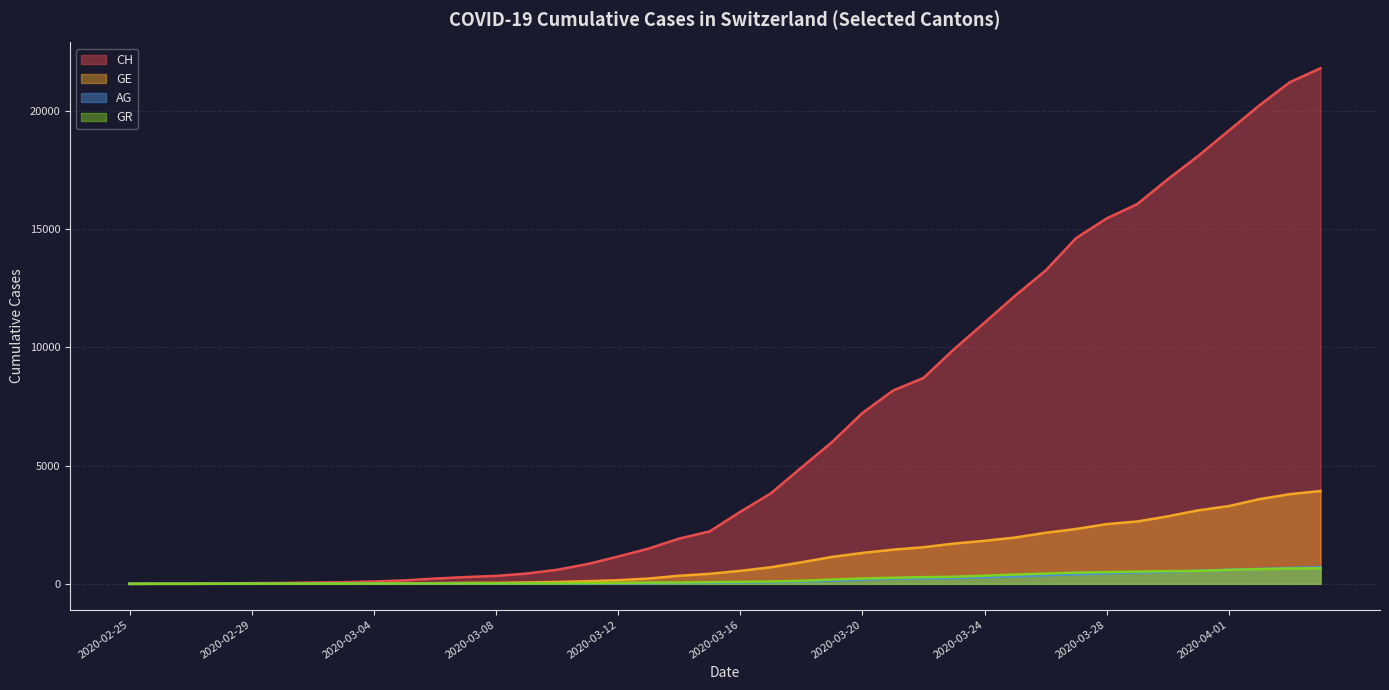

What are all the series names shown in the legend?

CH, GE, AG, GR